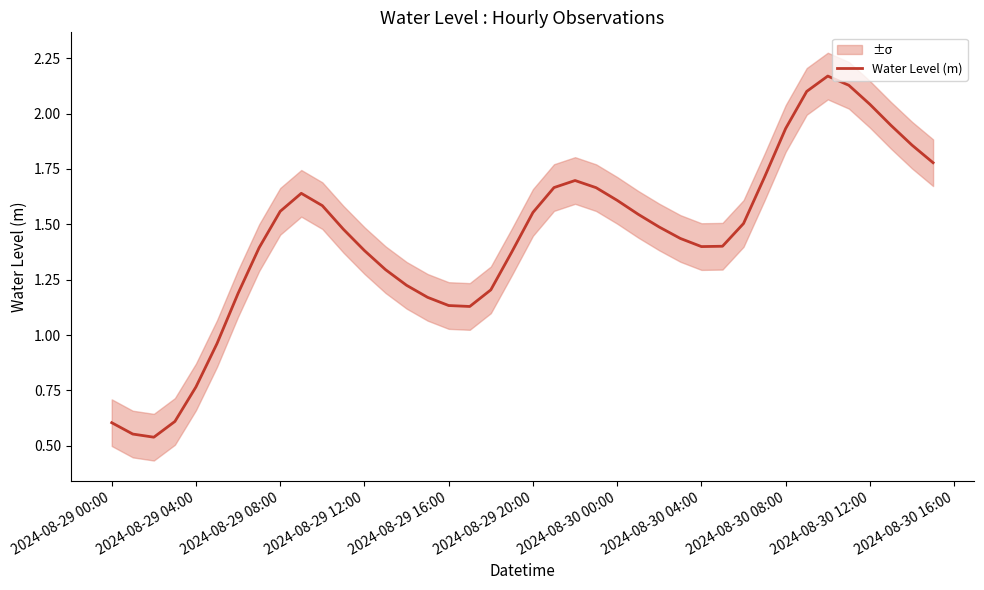

How many lines are shown in the chart?

1